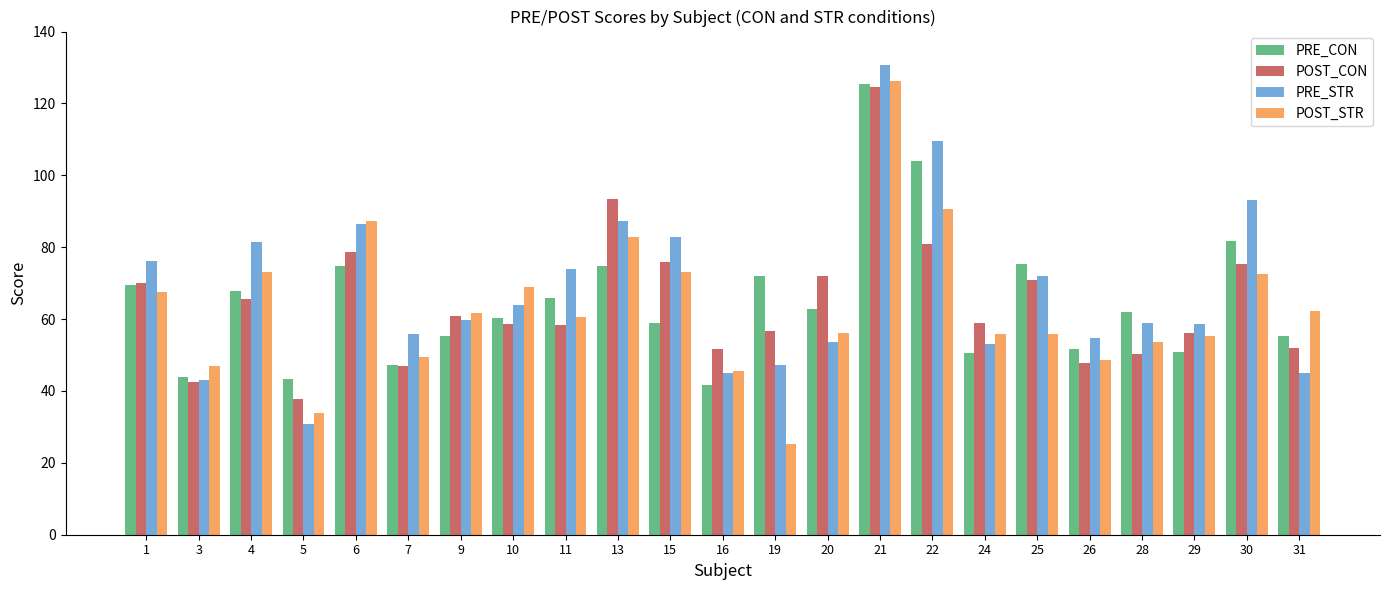

Where does the POST_STR series first go above 60?

1